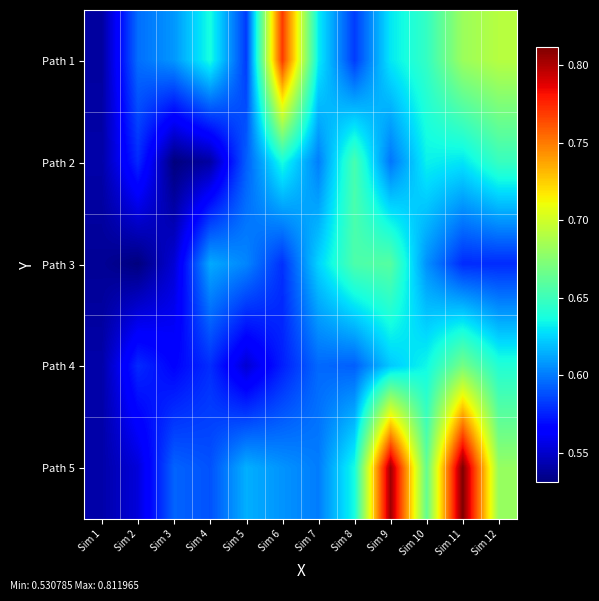

What is the spread (max minus min) of values at Sim 10?

0.1